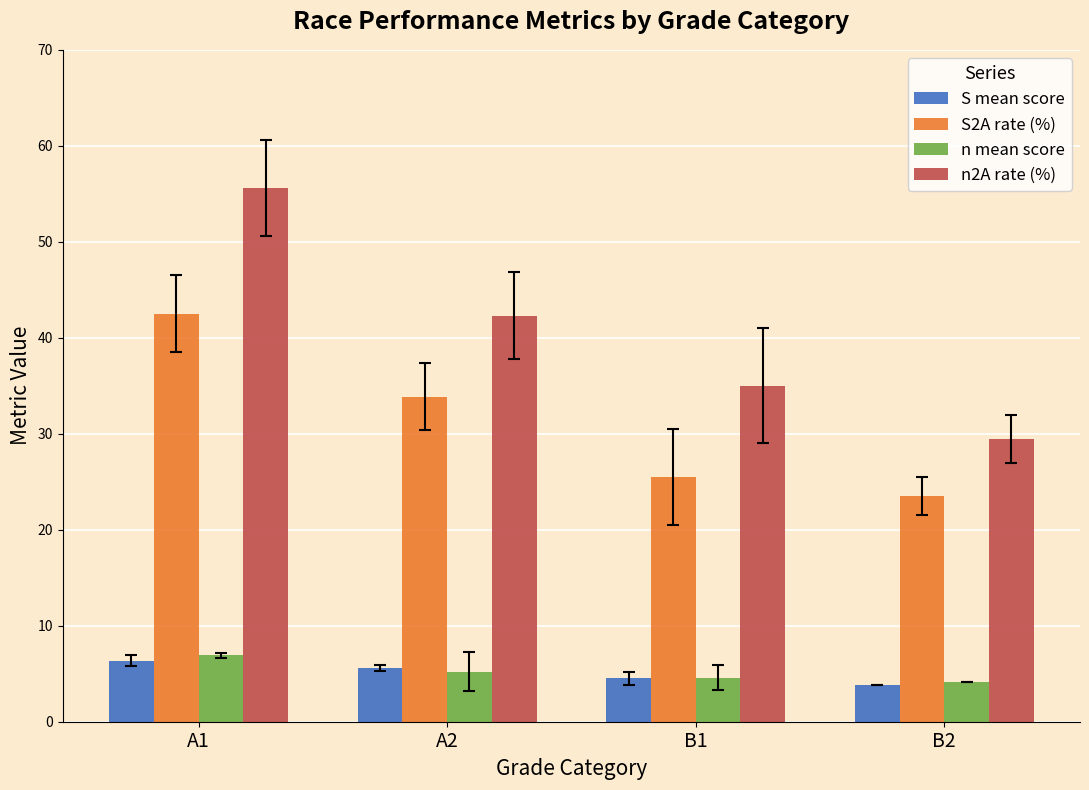

At which label does S2A rate (%) reach its peak?

A1